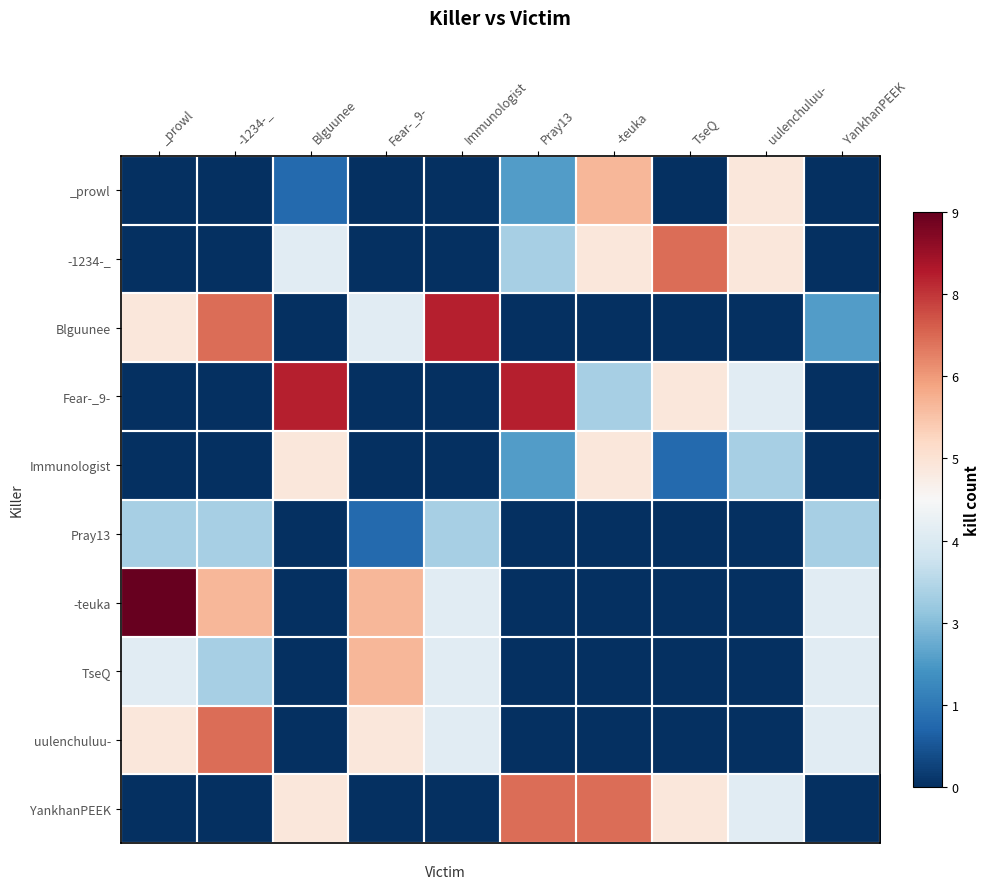

At which category is the sum across all series the highest?

_prowl